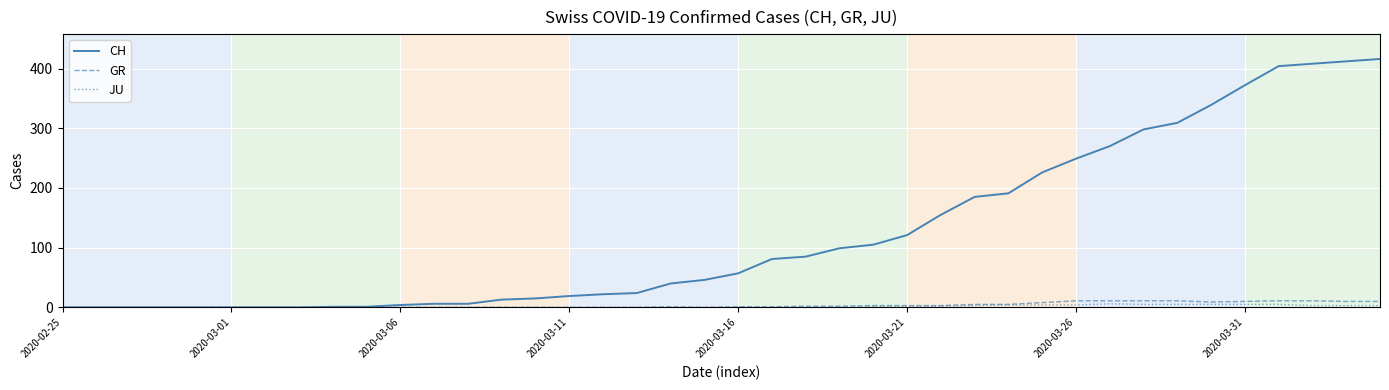

Which series has the widest spread of values?

CH